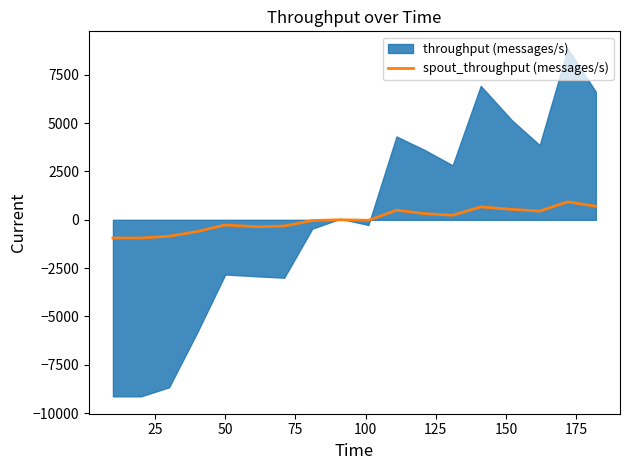

What is the maximum value for spout_throughput (messages/s)?

929.9